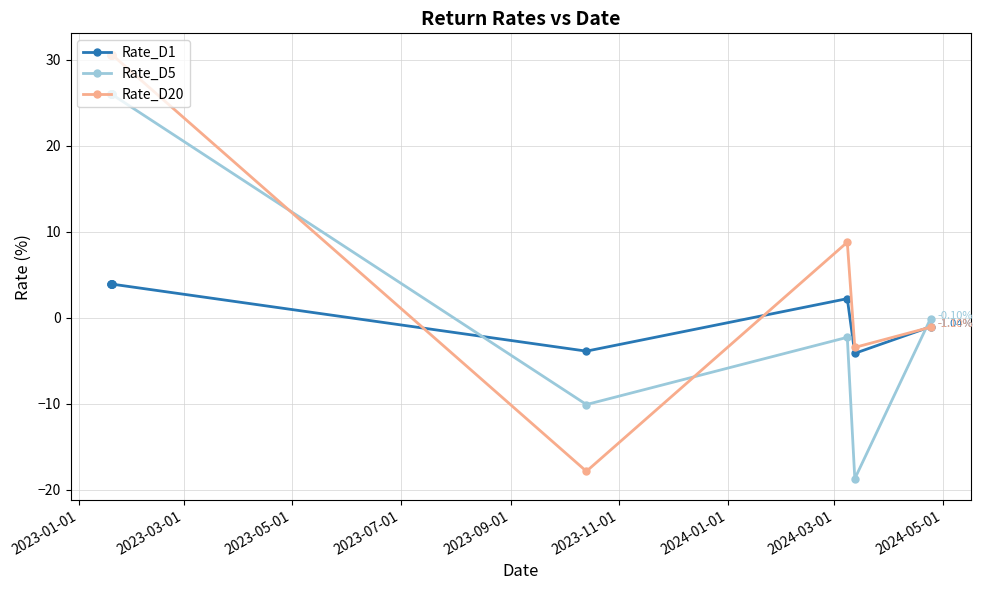

Which series has the largest total across all categories?

Rate_D20